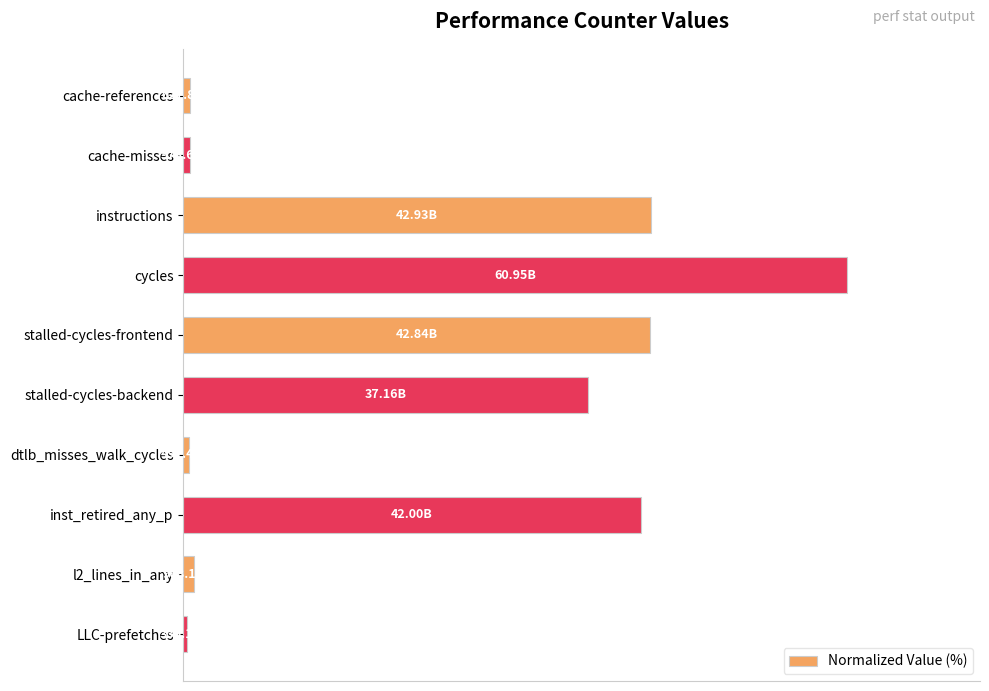

At which label is the value closest to 50?

stalled-cycles-backend